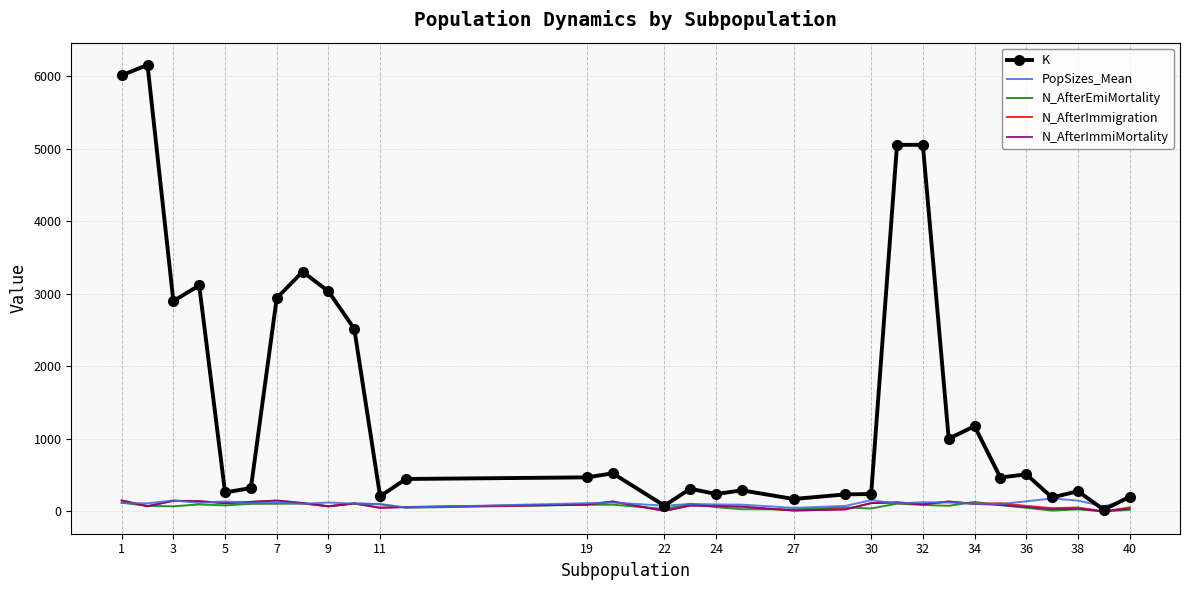

Which series has the largest total across all categories?

K